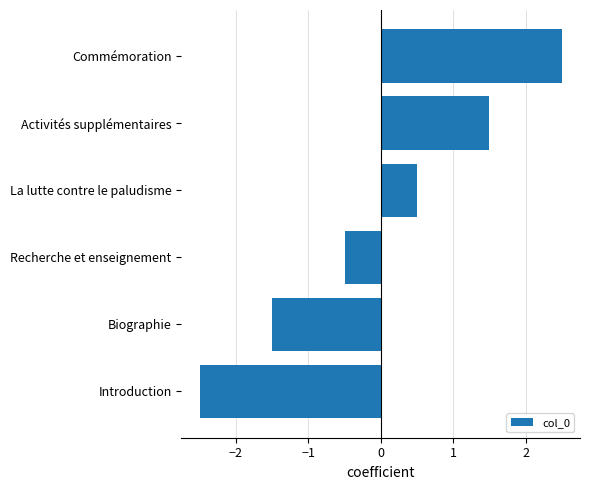

Are the bars horizontal?

Yes